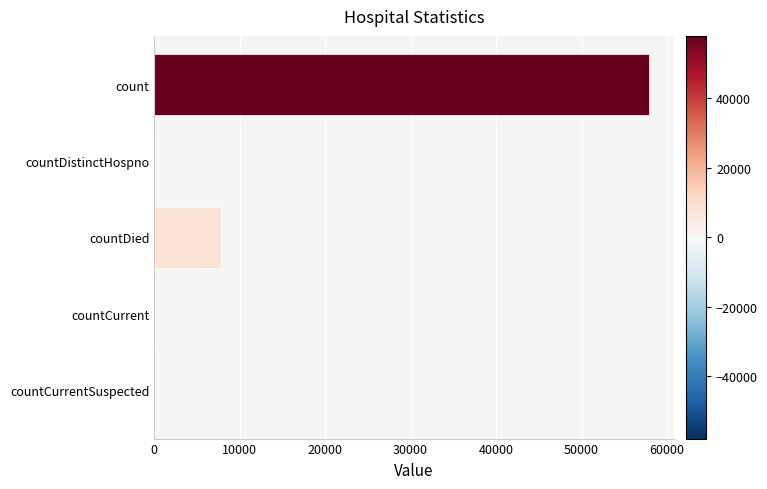

True or false: the data shows 20547 at count.

False